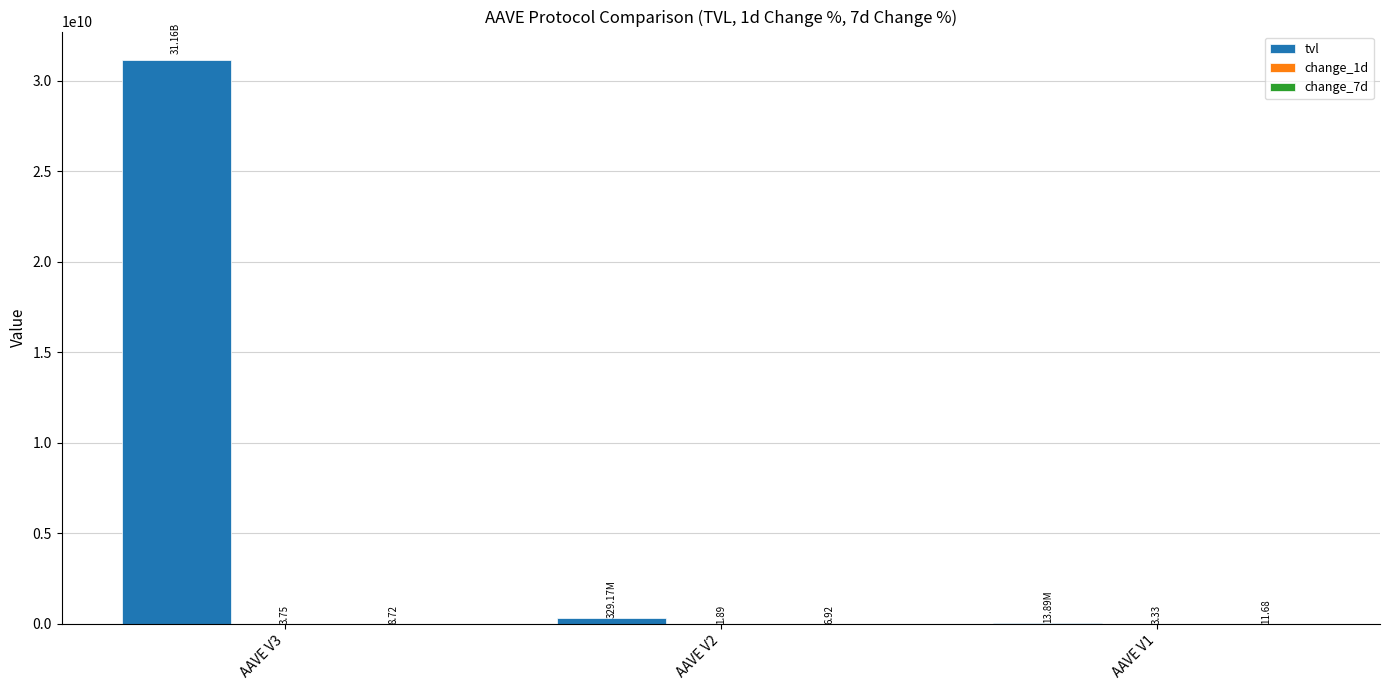

Which series changed the most between AAVE V3 and AAVE V2?

tvl